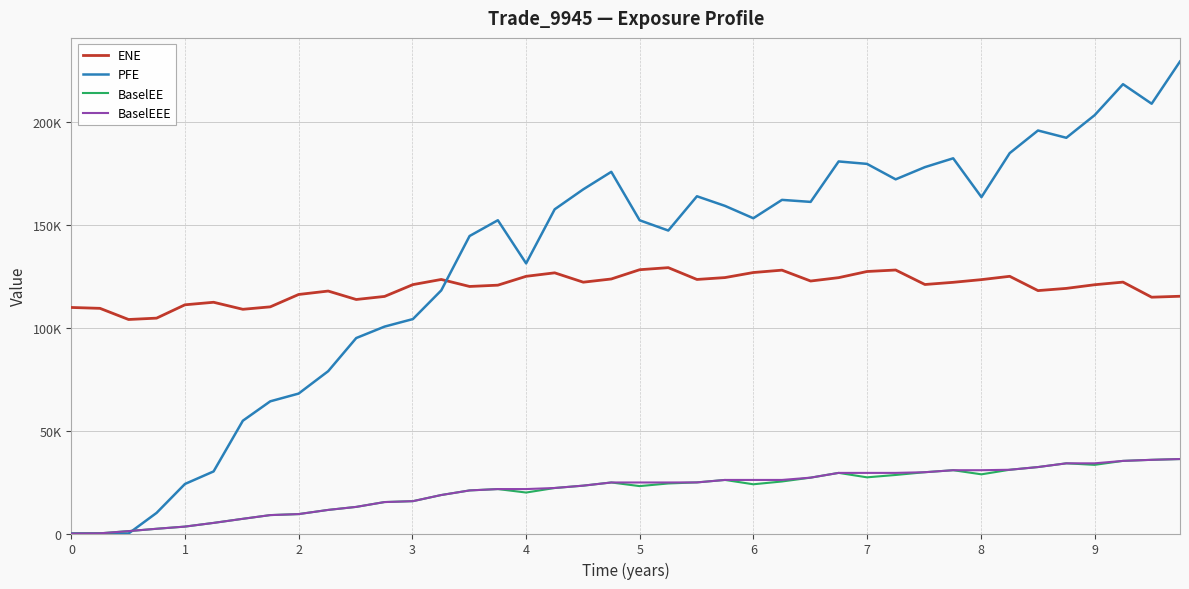

Which series has the widest spread of values?

PFE